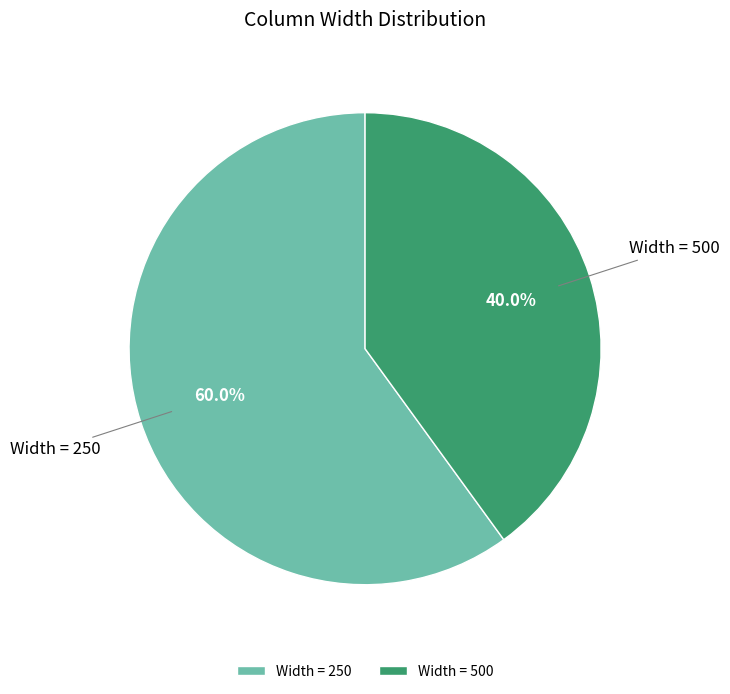

Which has a higher value, Width = 250 or Width = 500?

Width = 250